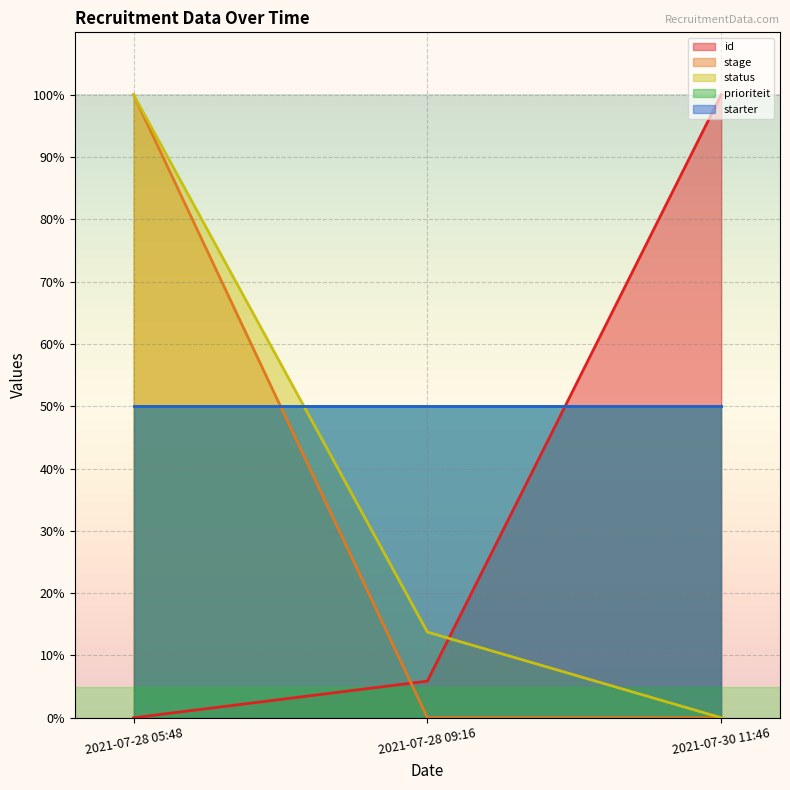

Is the value of id at 2021-07-30 11:46 greater than the value of groupid at 2021-07-30 11:46?

Yes